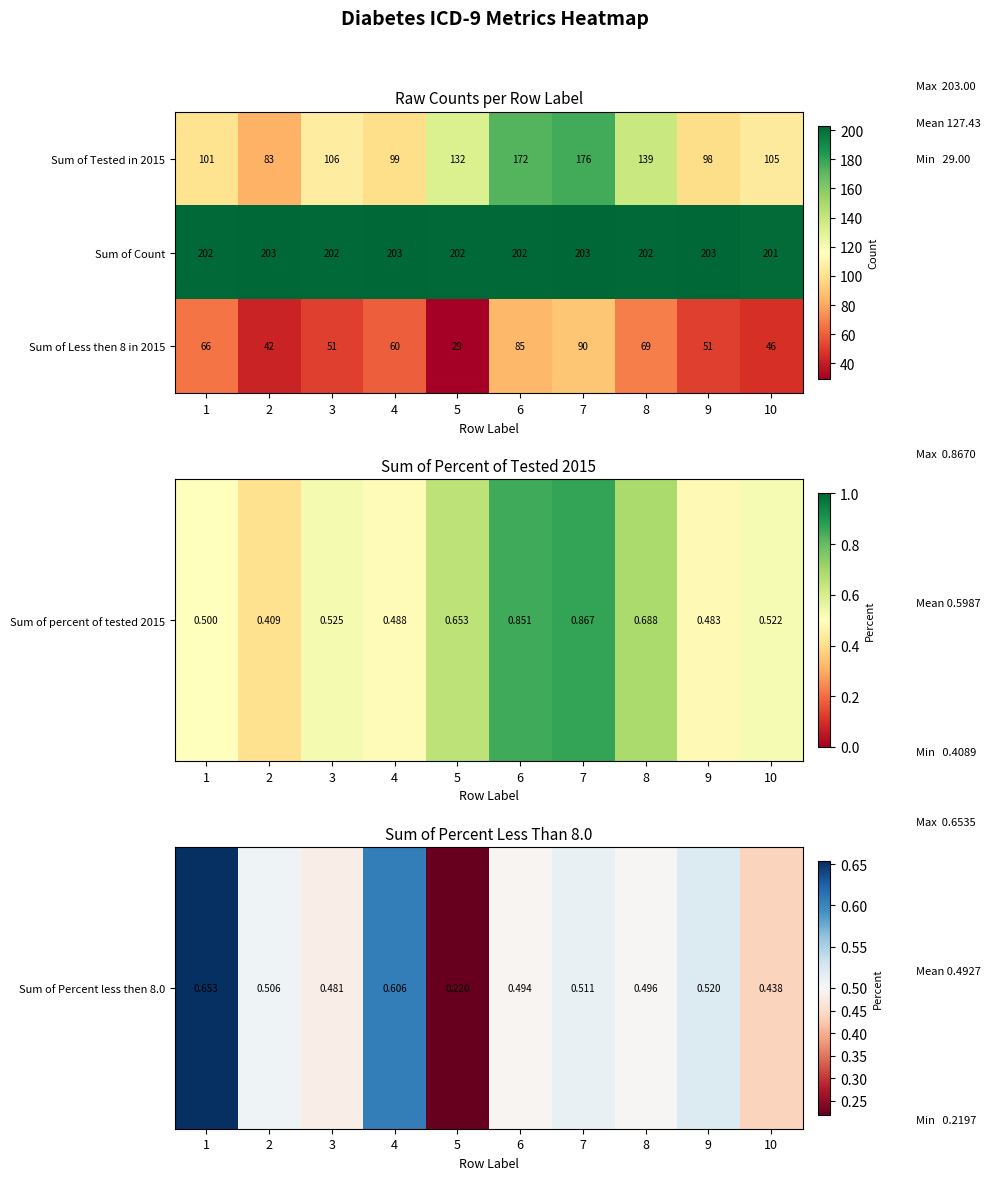

The value of Sum of Less then 8 in 2015 at 1 is 66. True or false?

True